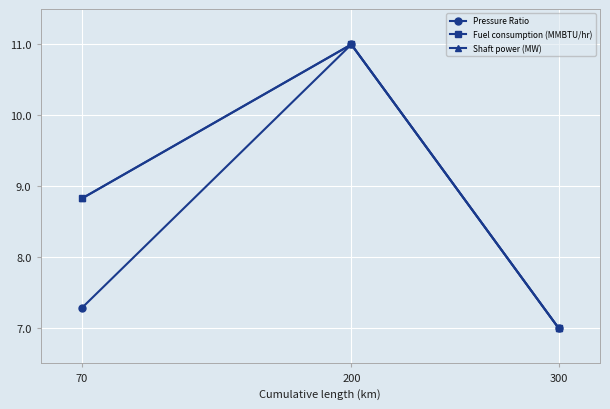

How many Shaft power (MW) values are between 7 and 11?

3